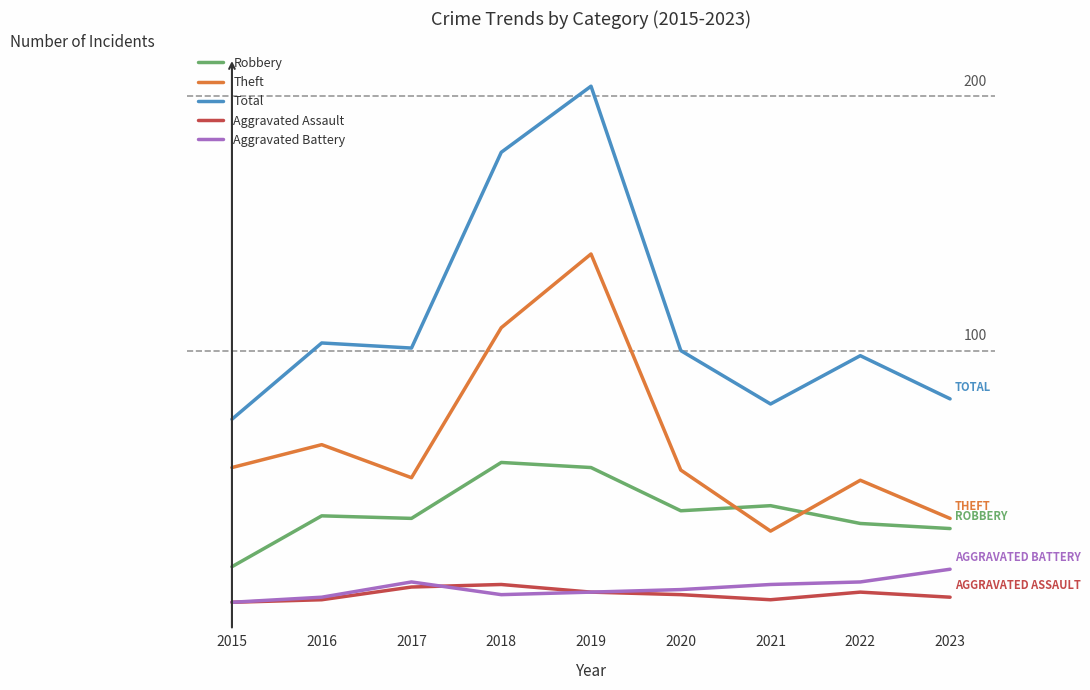

What are all the series names shown in the legend?

Robbery, Theft, Total, Aggravated Assault, Aggravated Battery